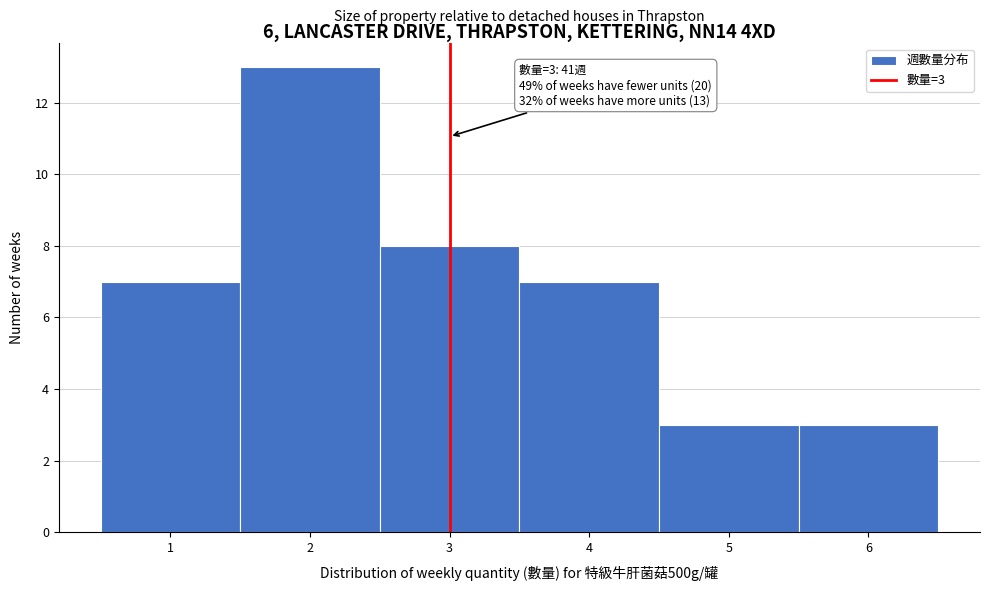

Which range on the x-axis has the tallest bar?

1.5 to 2.5